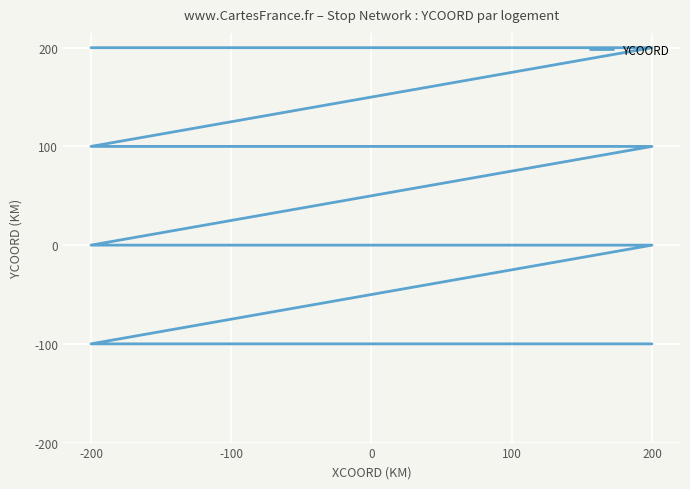

Which category has the highest value across all series?

-200